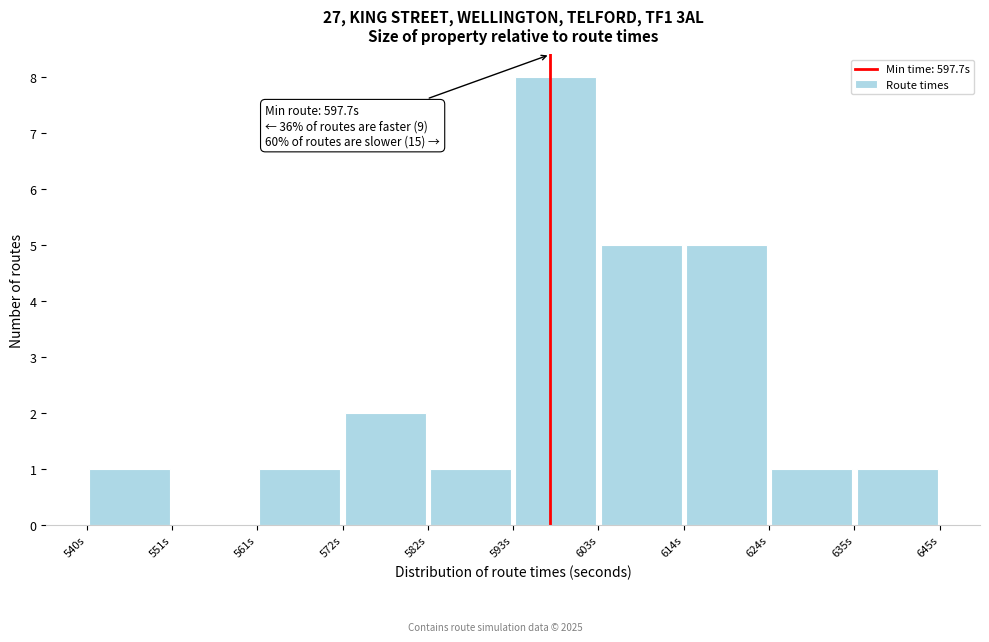

Over which range of the x-axis is the bar tallest?

594 to 604